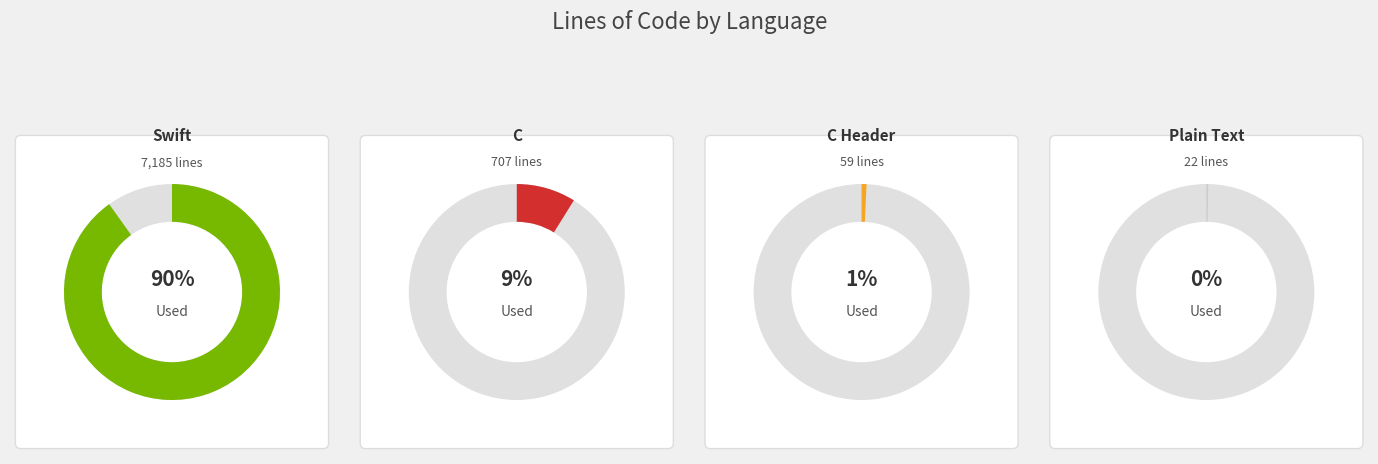

Is C Header the majority of the pie?

No